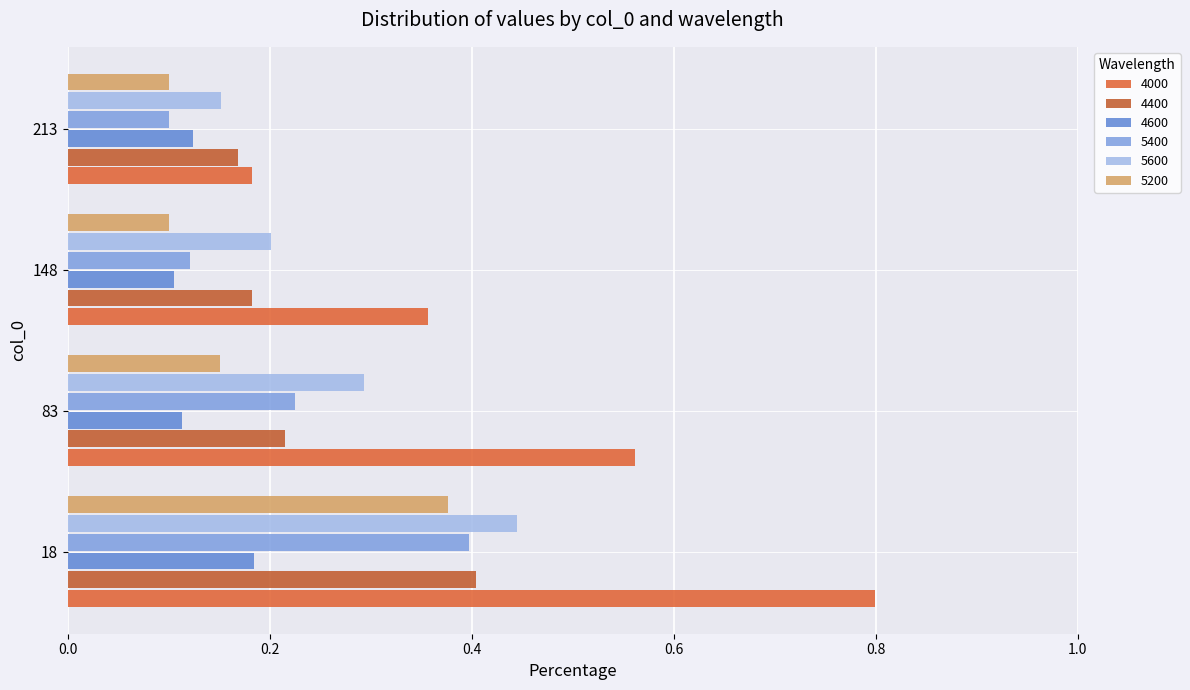

Read the 5400 value at 213.

0.1